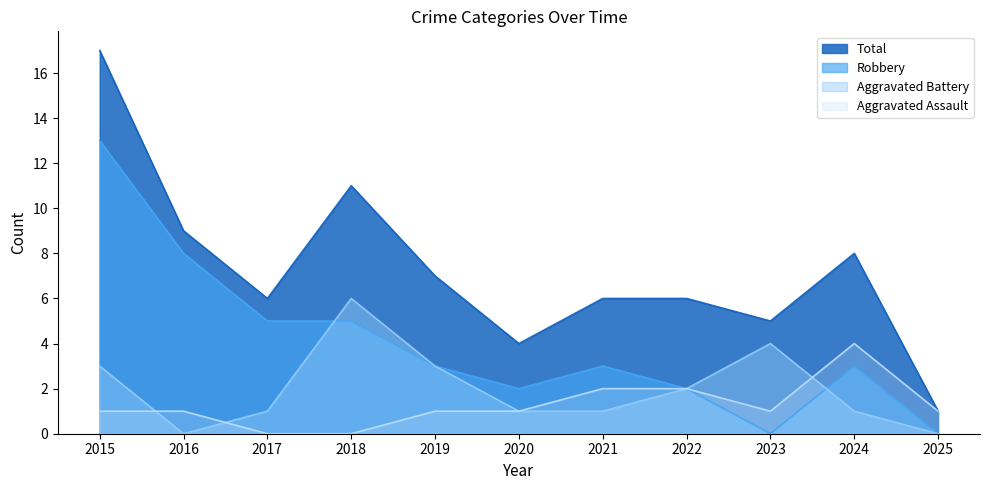

What is the difference between the highest and lowest values at 2016?

9